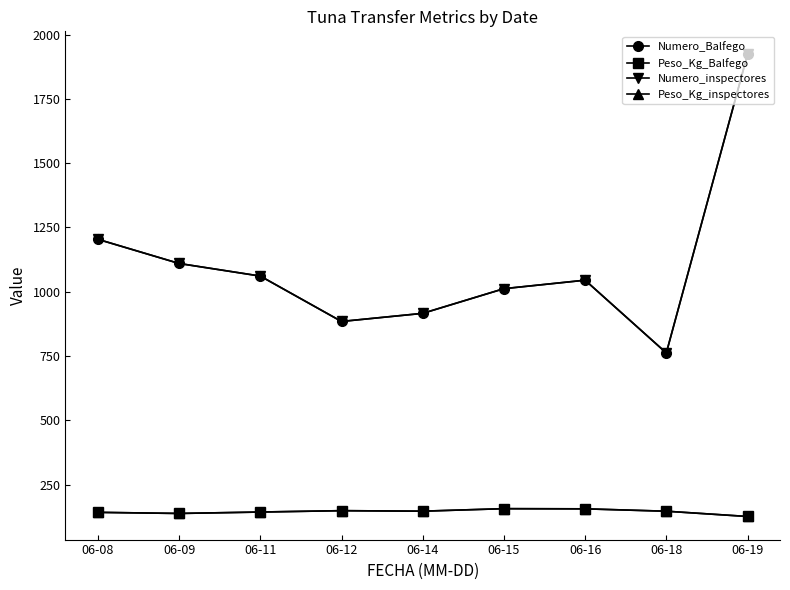

What is the maximum value shown in the chart?

1923.0